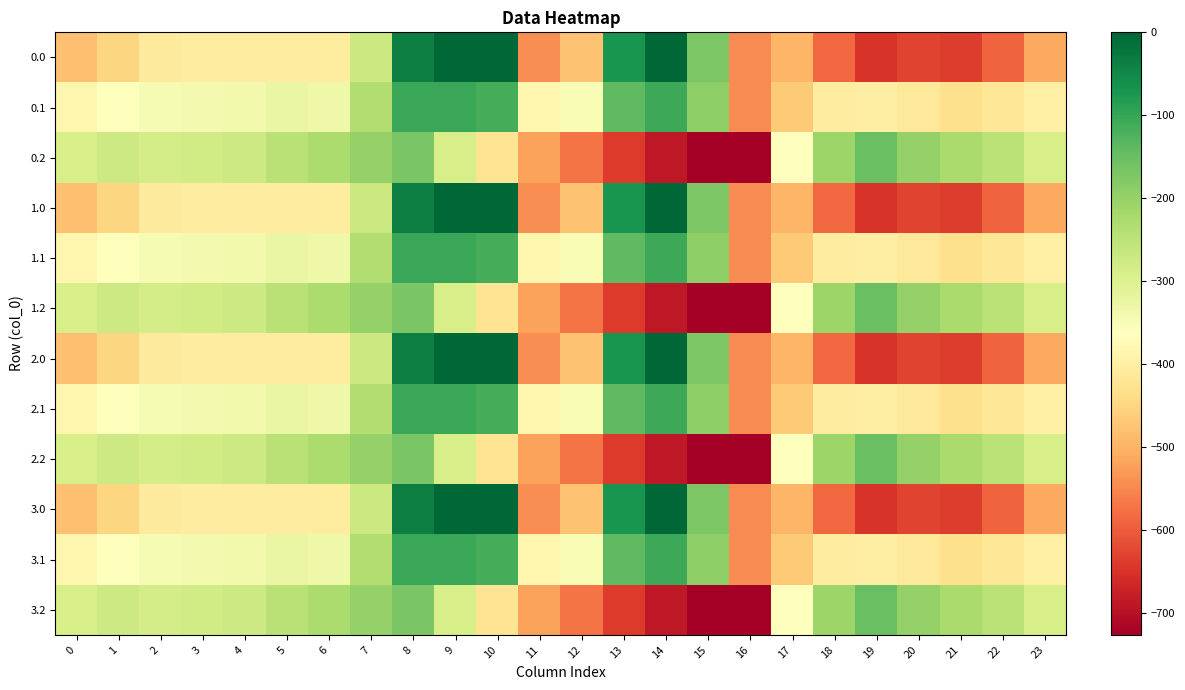

What is the difference between the highest and lowest values at 2?

124.8